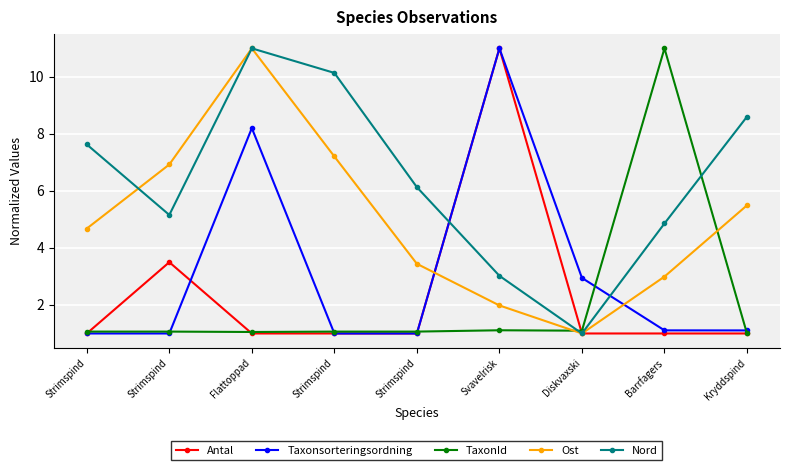

Is this an area chart (filled region under the line)?

No